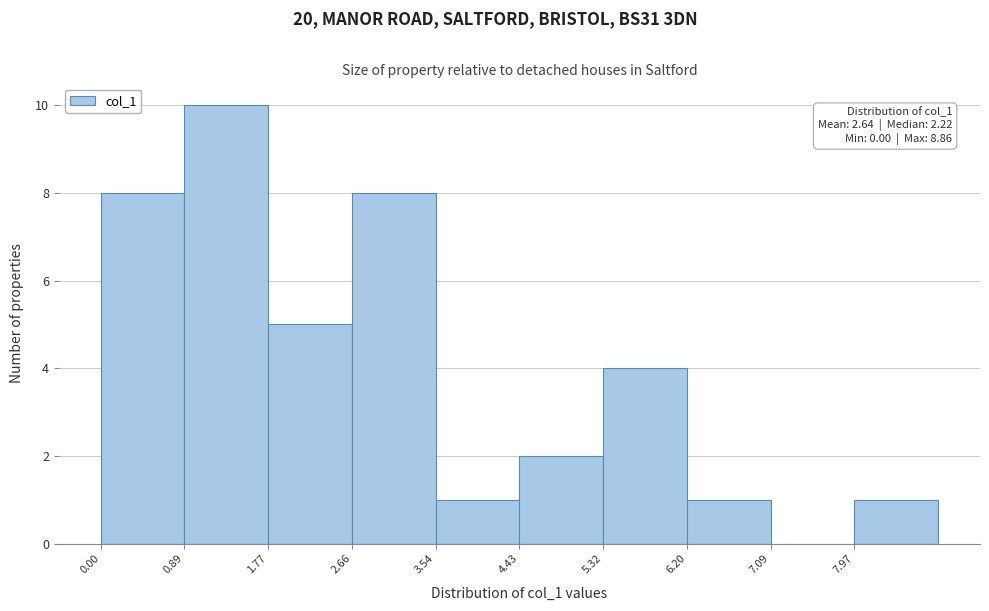

Over which range of the x-axis is the bar tallest?

0.9 to 1.8